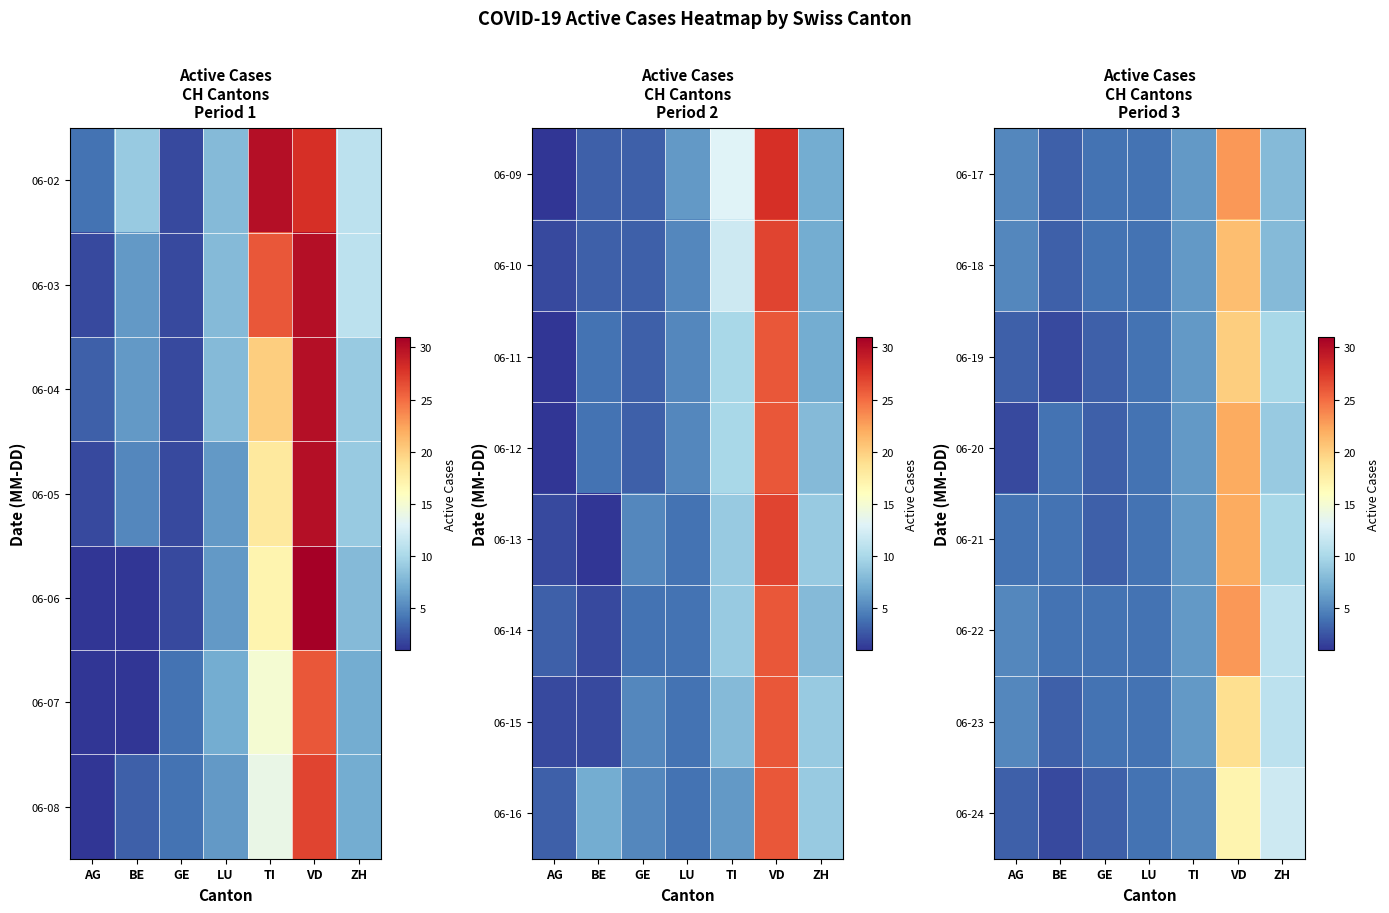

What is the smallest value displayed?

2